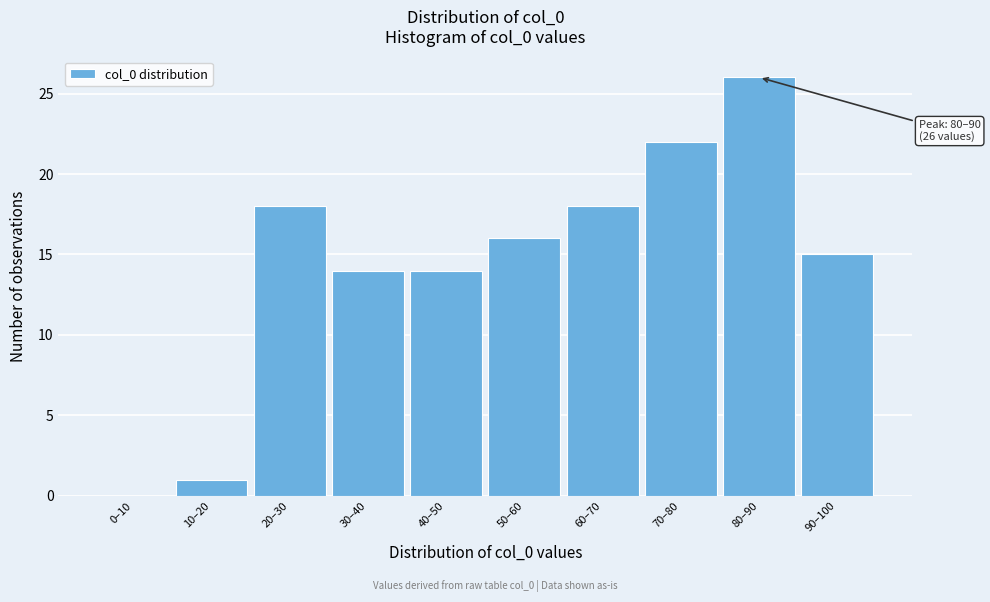

Reading left to right, list all the values displayed in this chart.

0–10=0	10–20=1	20–30=18	30–40=14	40–50=14	50–60=16	60–70=18	70–80=22	80–90=26	90–100=15